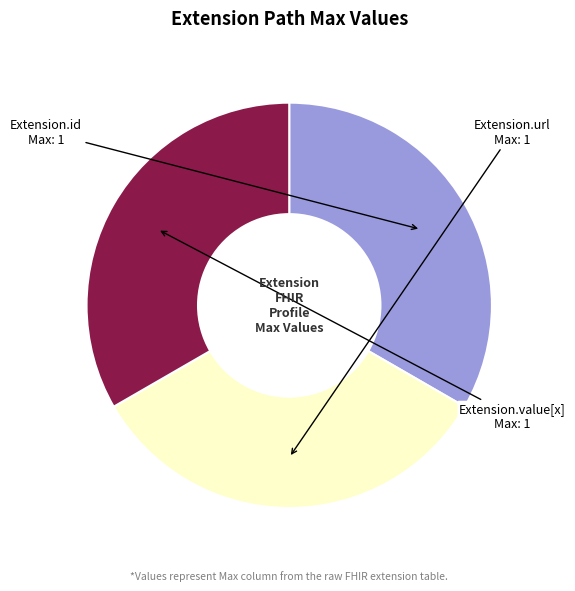

Does any single category account for the majority?

No